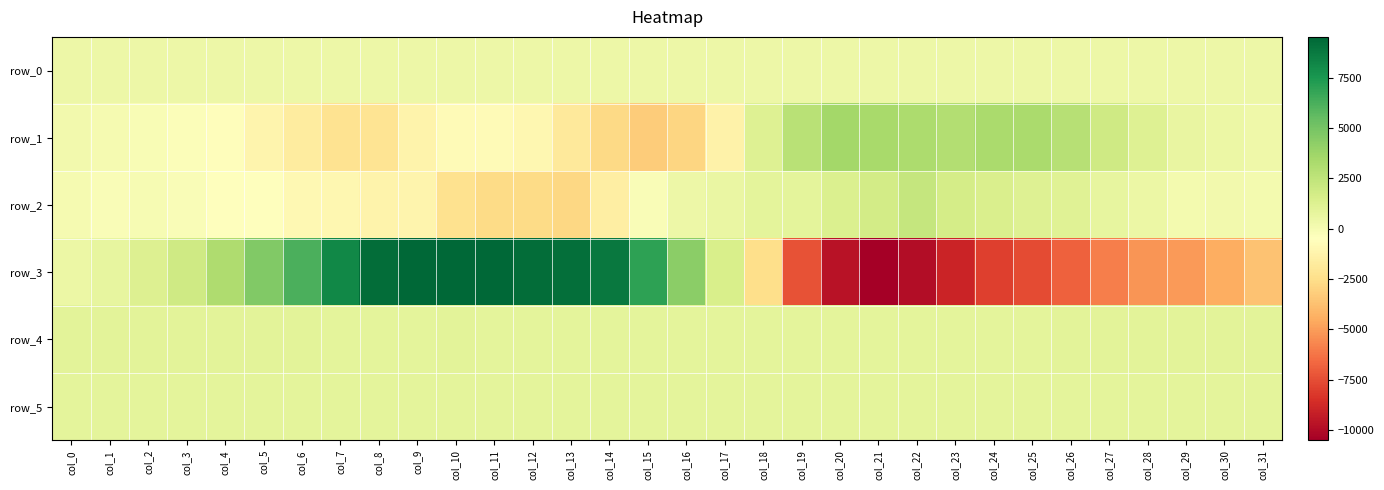

What is the sum of all row_0 values?

11953.0